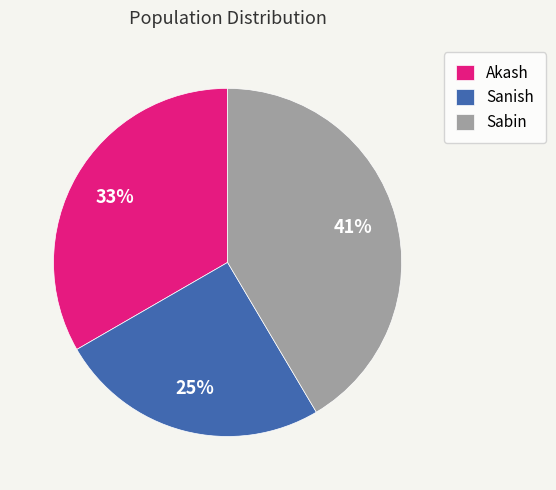

Rank the categories by value from highest to lowest.

Sabin, Akash, Sanish